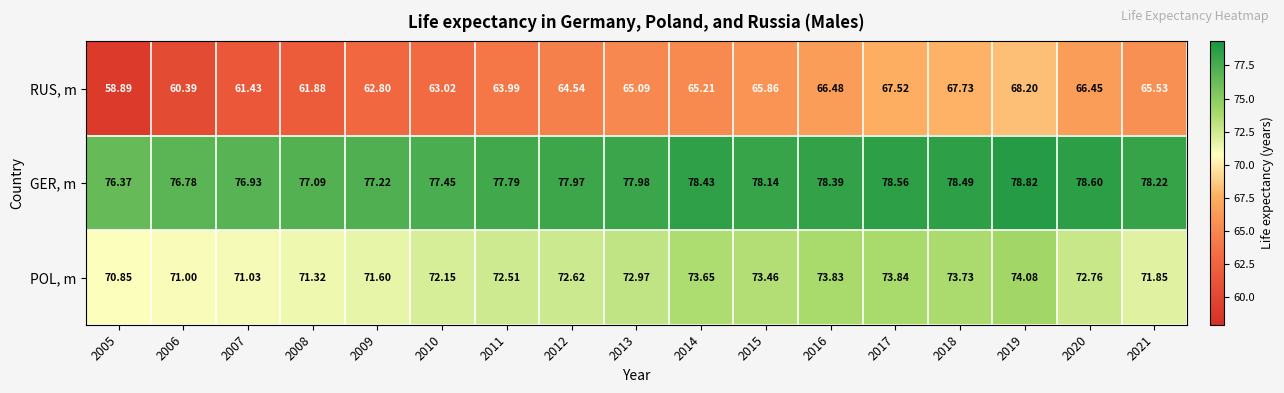

How many data points in POL, m are less than 72?

6